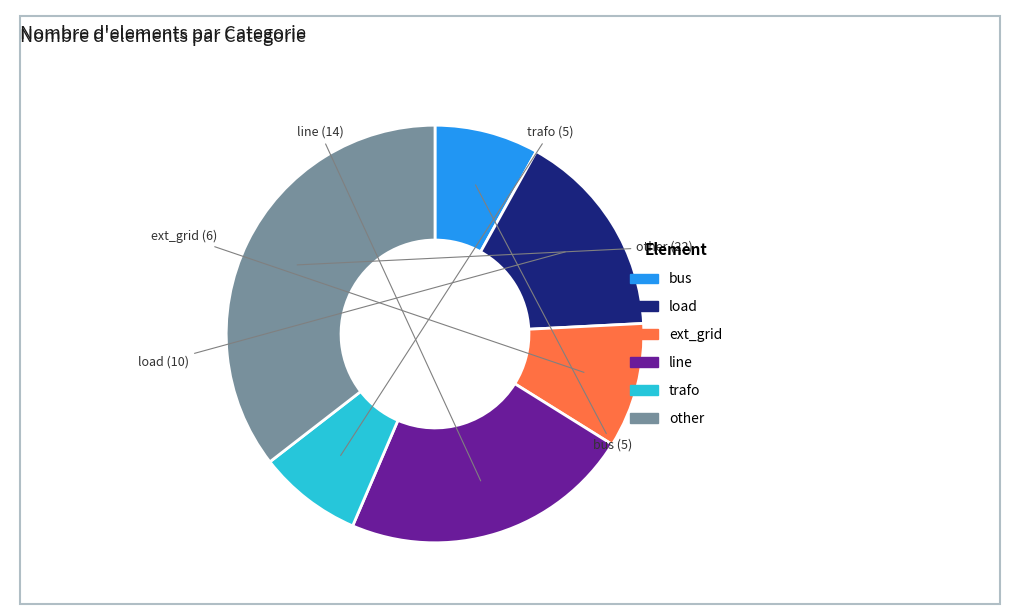

Count the number of slices in the pie.

6